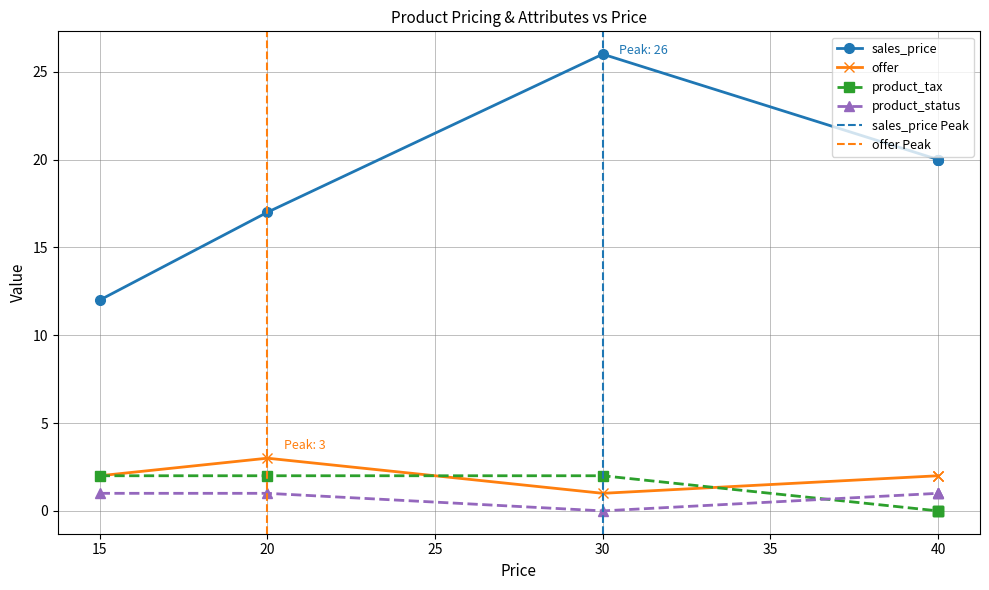

Which has a higher value, 40 or 20?

40